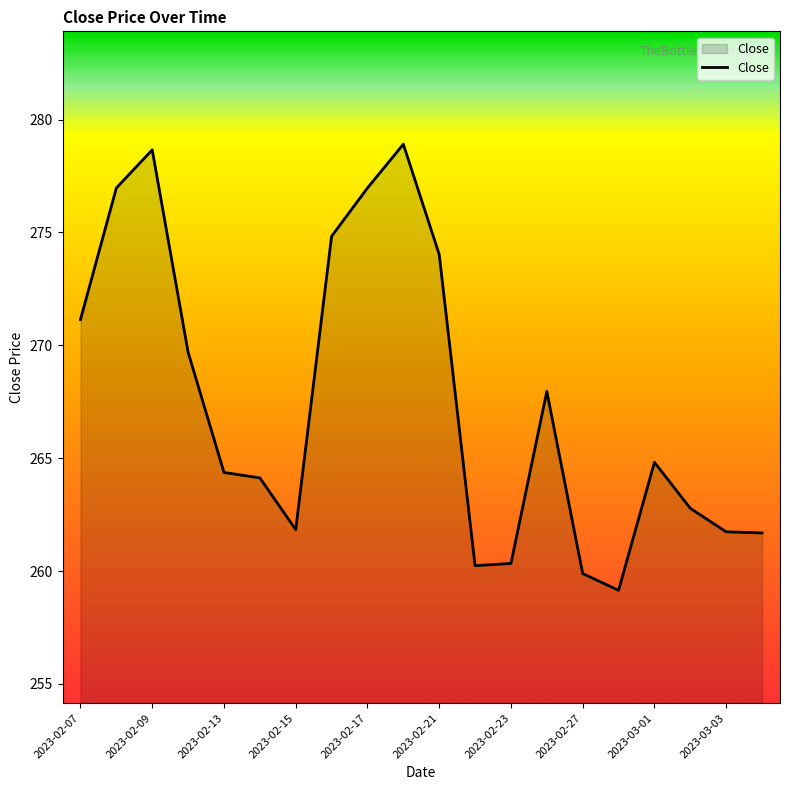

How many lines are shown in the chart?

1